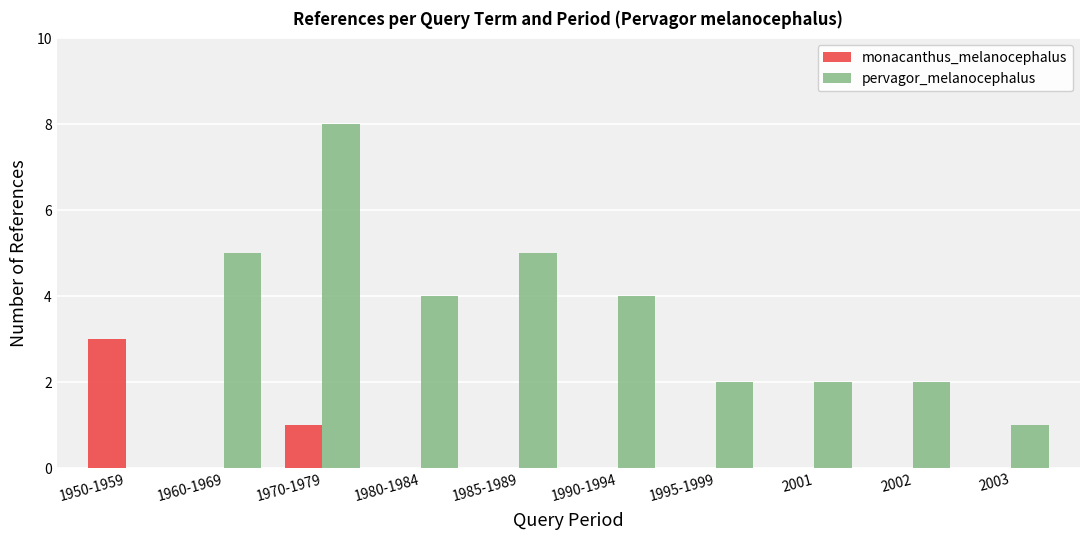

What is the greatest value displayed?

8